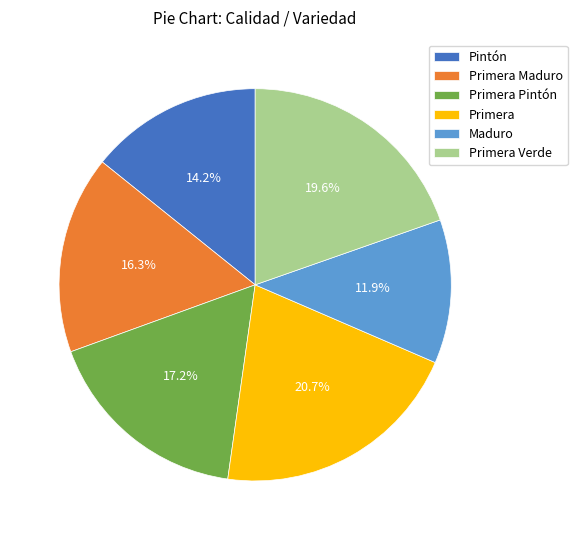

To the nearest percent, what percentage of the pie is Primera Maduro?

16%